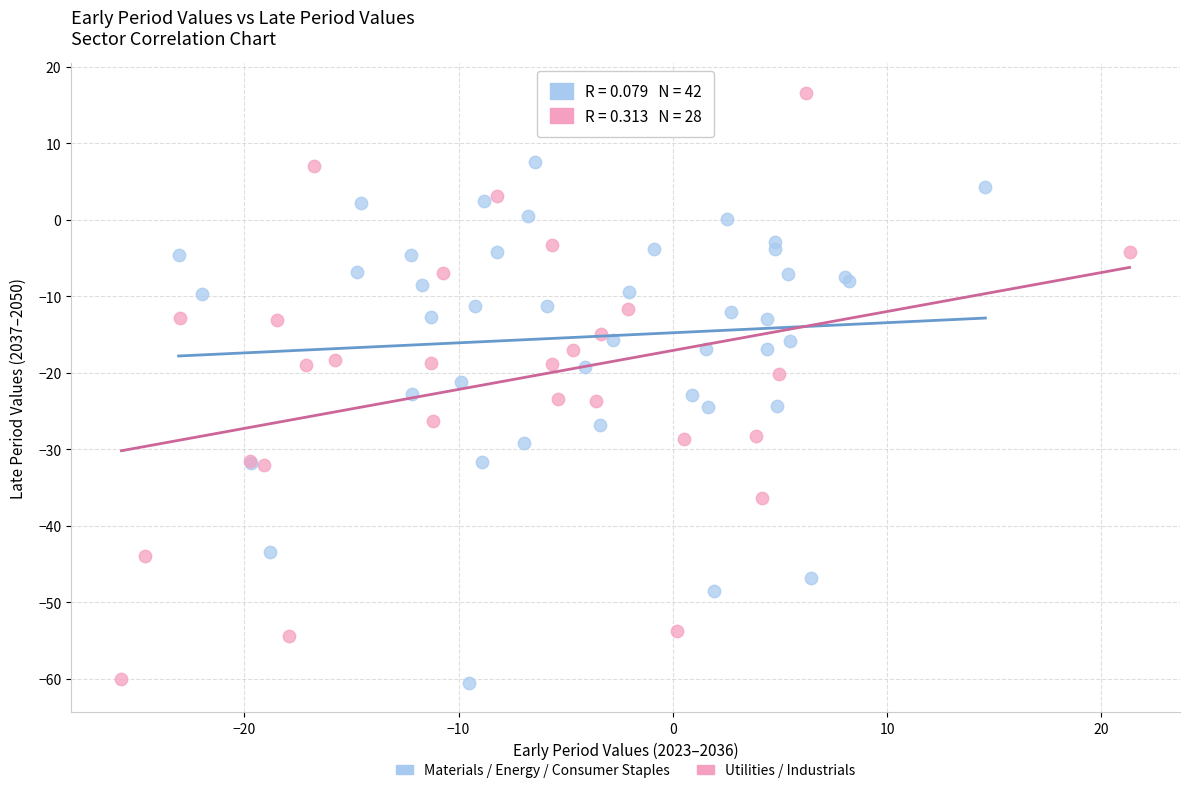

Which series has the largest Y range (max minus min)?

Utilities / Industrials